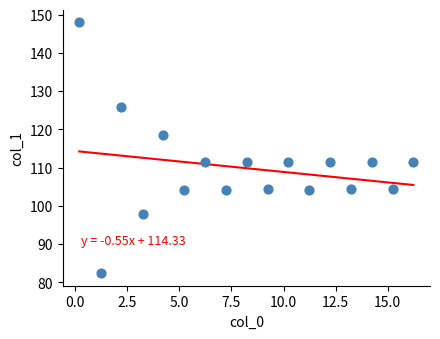

What is the range of X values (max minus min)?

16.0